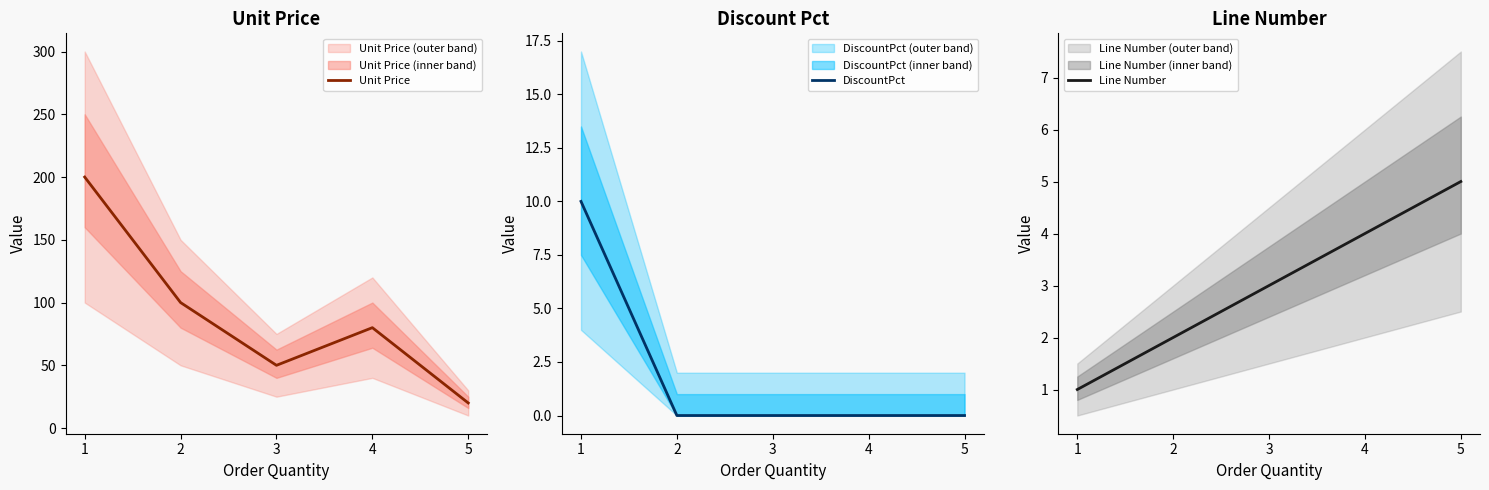

Where is Unit Price nearest to the value 110?

2